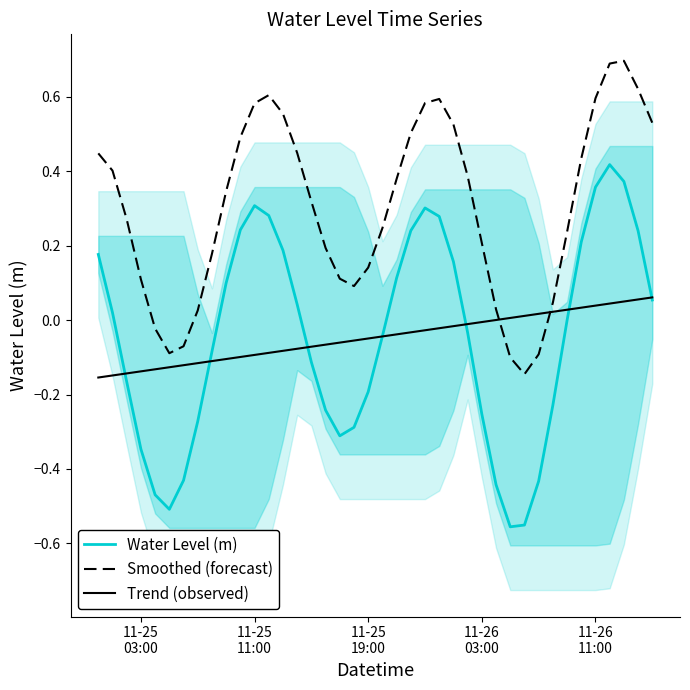

After their last crossing, which series has the higher values: Trend (observed) or Smoothed (forecast)?

Smoothed (forecast)